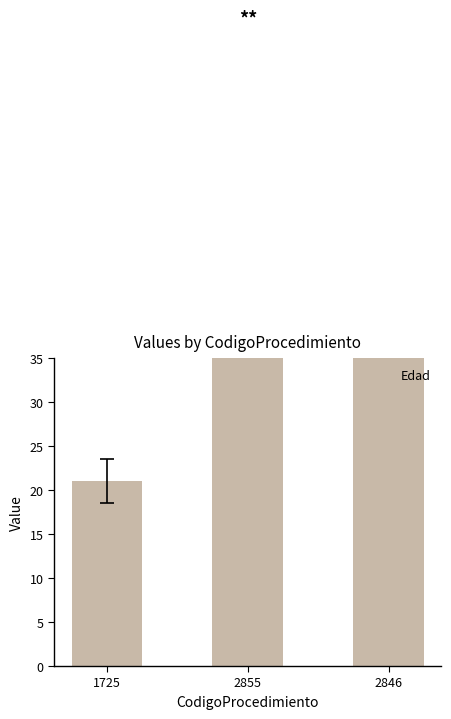

Reading right to left, list all the values displayed in this chart.

2846=67	2855=67	1725=21